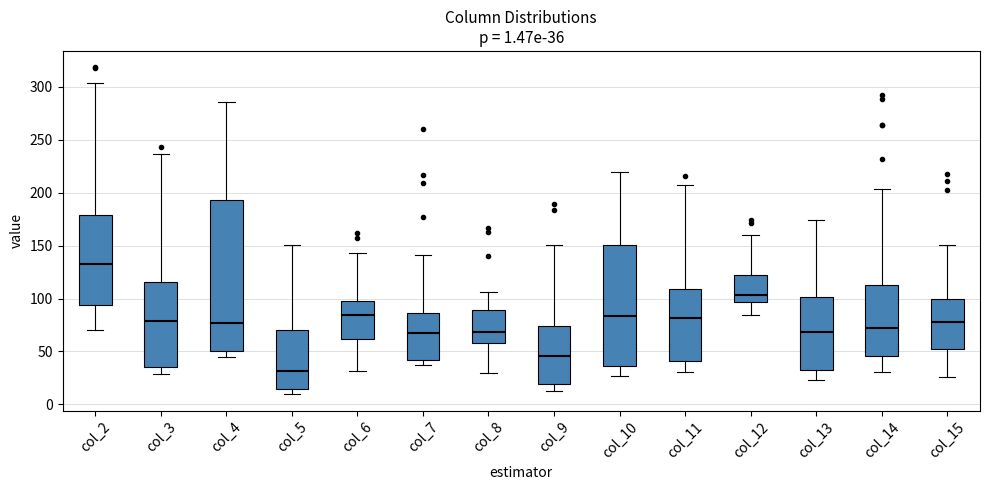

Which box's median line is the lowest?

col_5